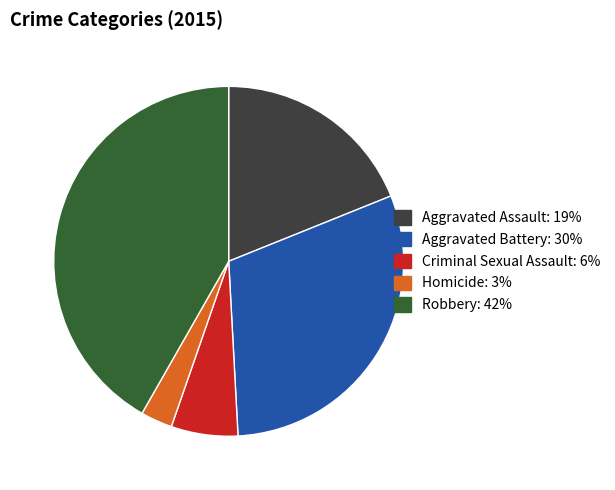

Is it true that Criminal Sexual Assault is 6% of the pie?

True